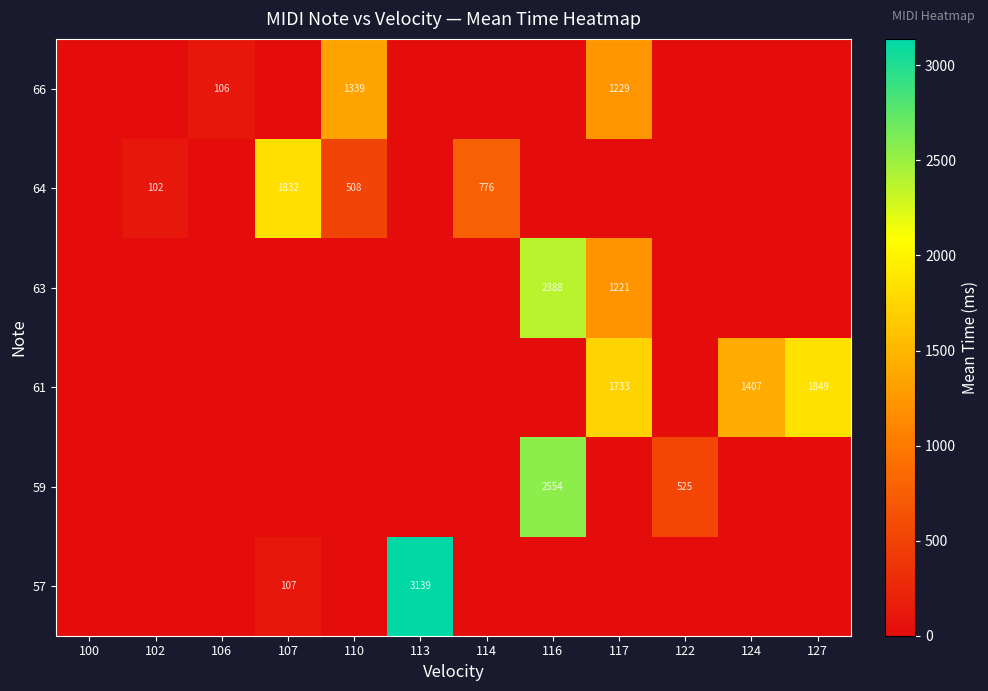

The 57 series shows 1298 at 113. True or false?

False